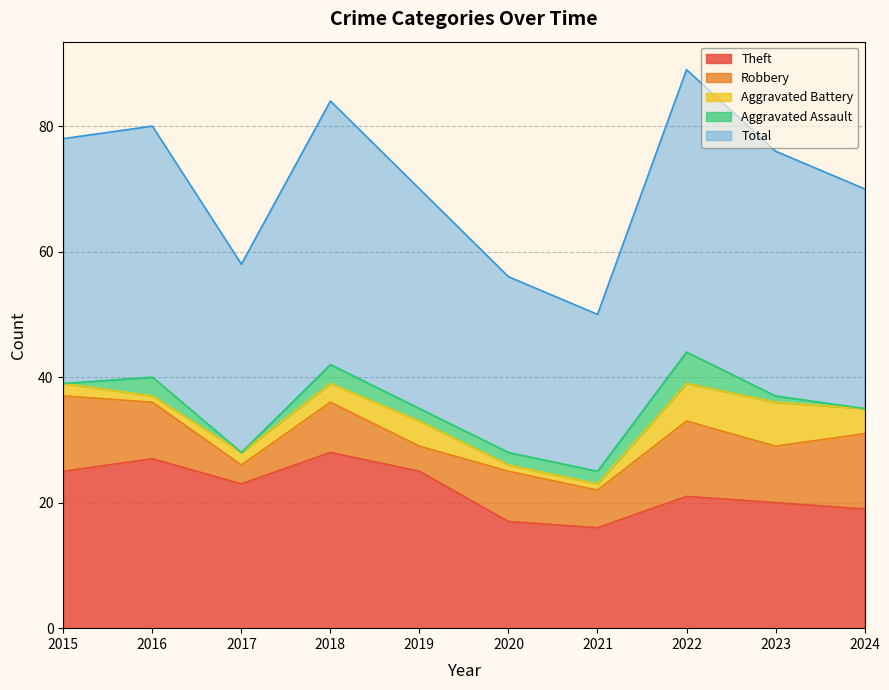

What is the sum of the Robbery values at 2022 and 2023?

21